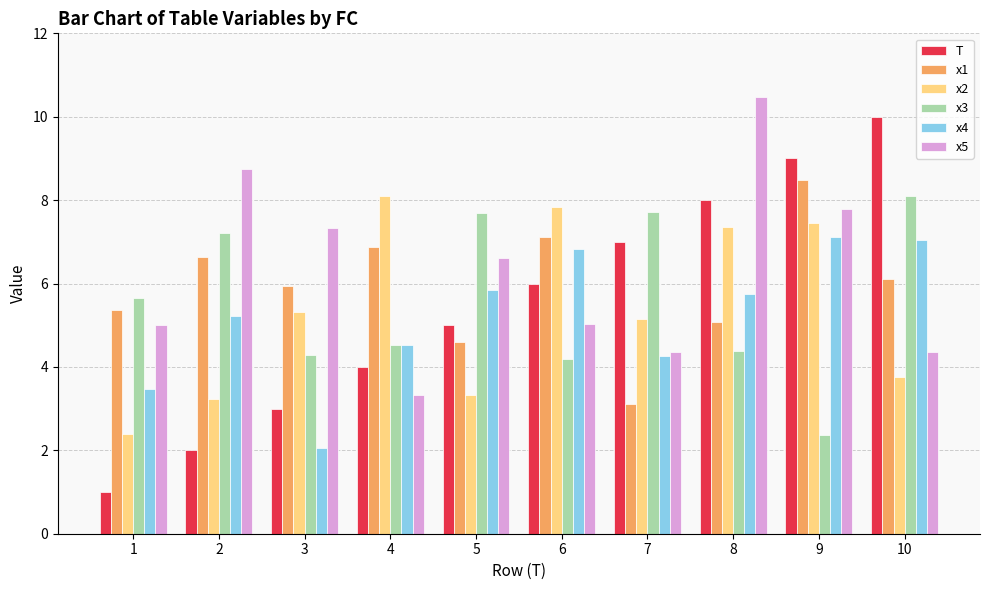

At which category is the sum across all series the highest?

9